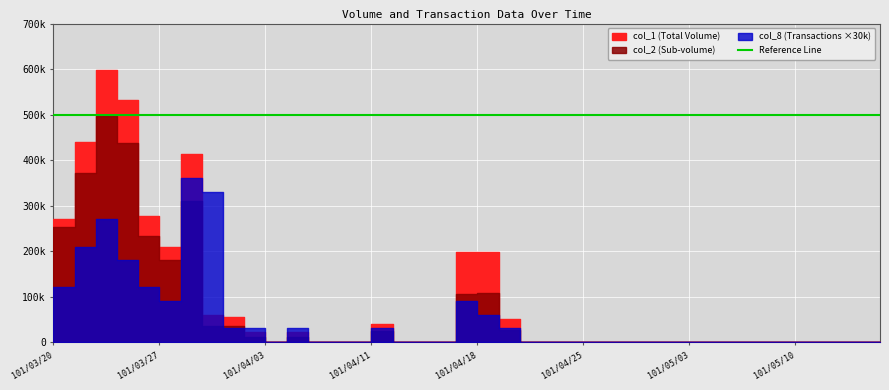

Rank the series by their maximum value, from lowest to highest.

col_8, col_2, col_1